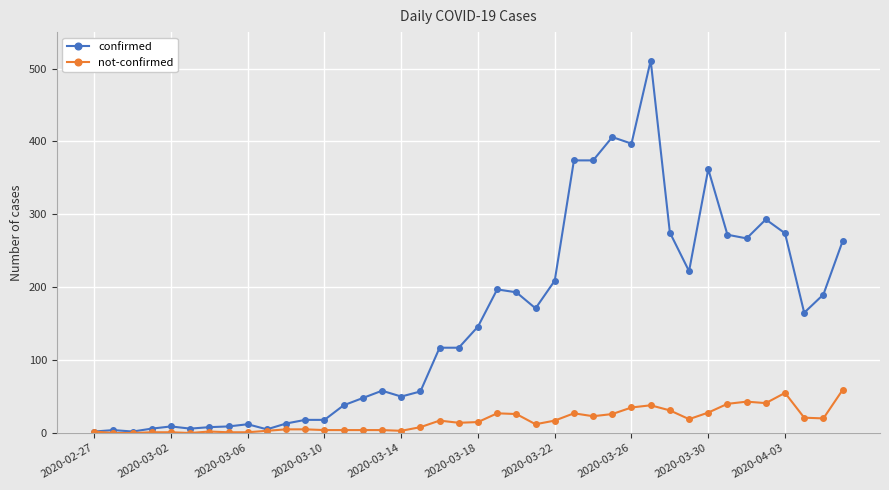

What is the sum of all not-confirmed values?

682